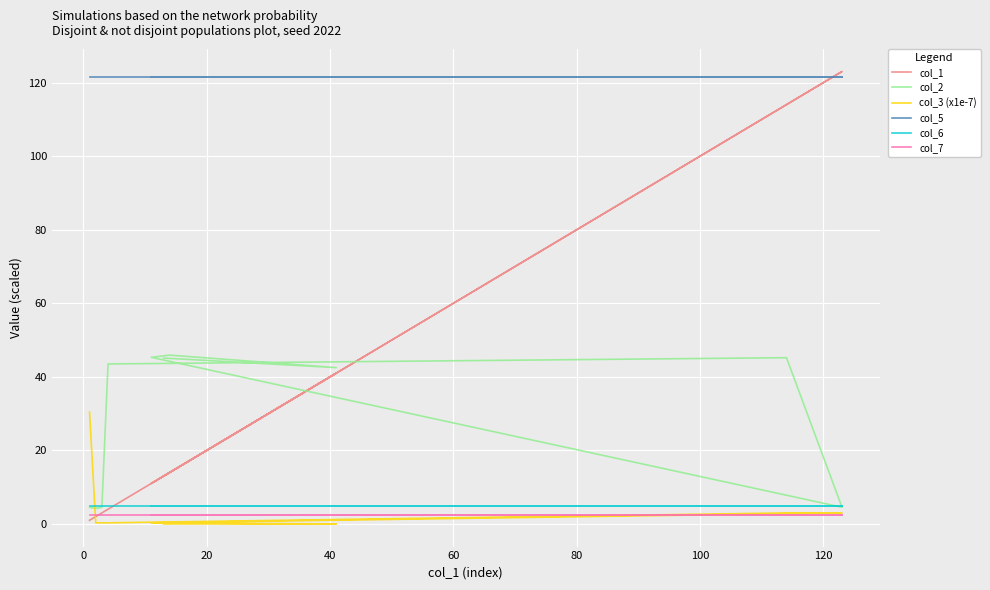

What are all the series names shown in the legend?

col_1, col_2, col_3 (x1e-7), col_5, col_6, col_7